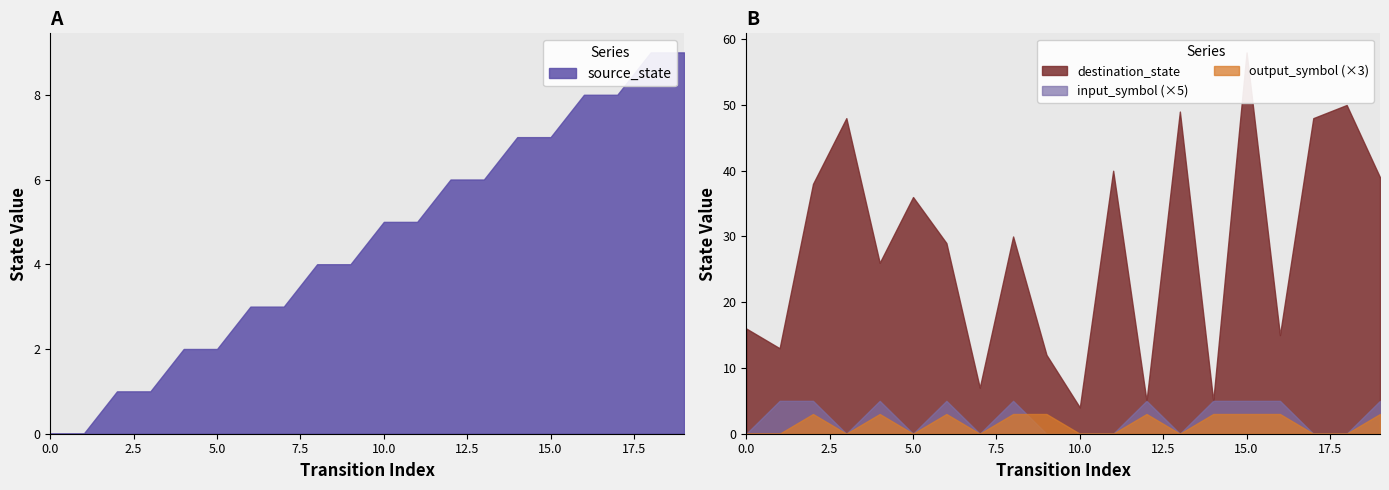

At 14, list the series in order from smallest to largest.

input_symbol, output_symbol, destination_state, source_state